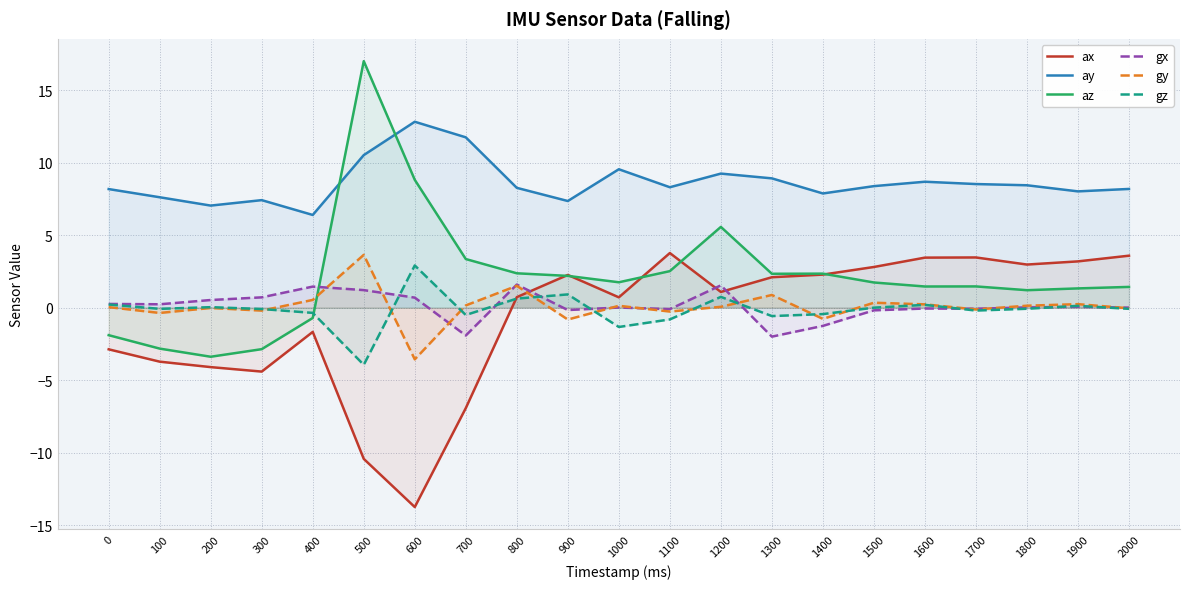

What is the sum of the gz values at 1900 and 800?

0.8